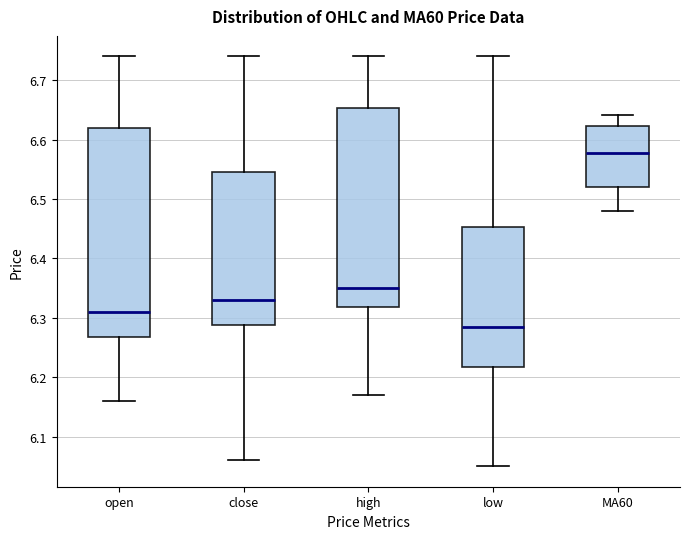

Where is the lower edge of the box for open on the y-axis? The values are not printed on the chart, so give them approximately, as read against the axis.

6.27